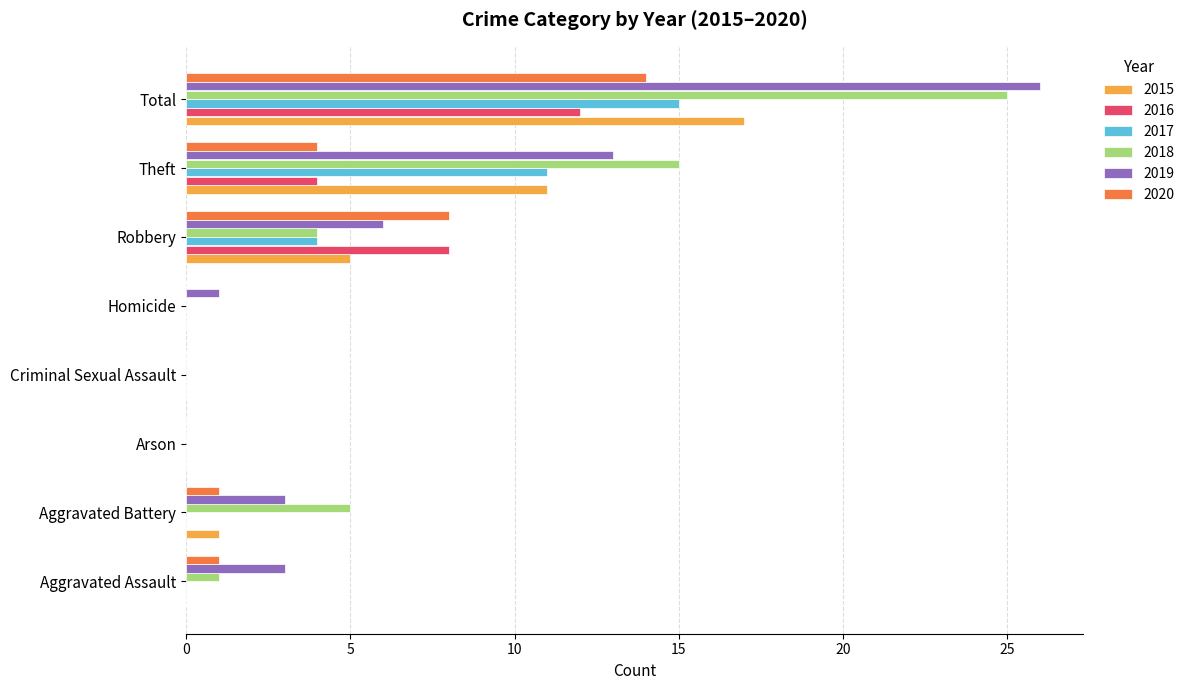

Which series changed the most between Aggravated Battery and Criminal Sexual Assault?

2018